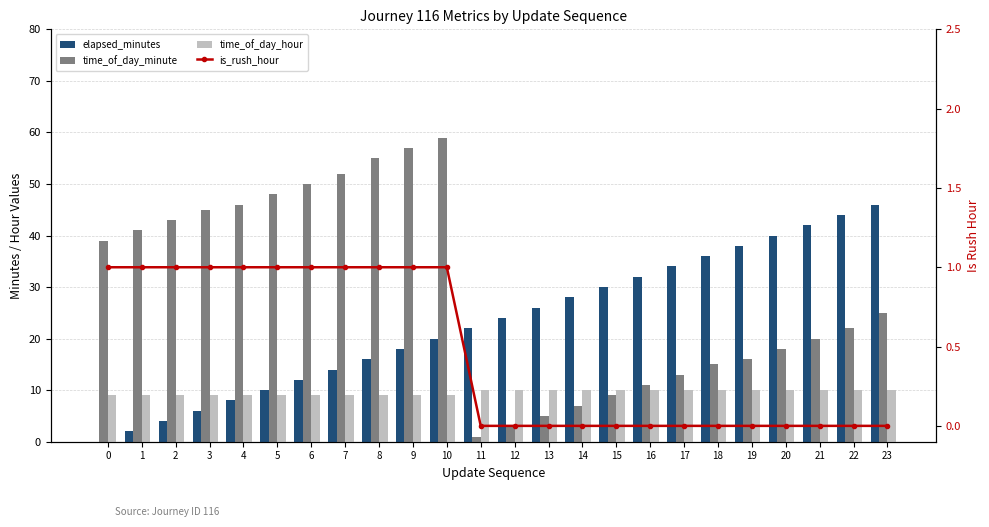

What is the maximum value shown in the chart?

59